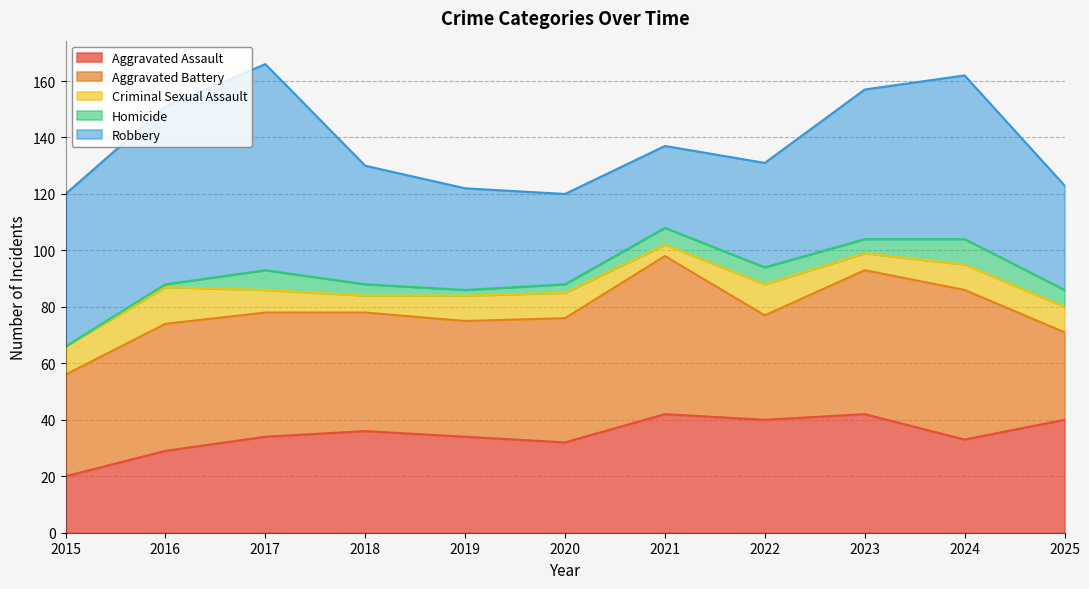

What is the difference between the highest and lowest values at 2015?

54